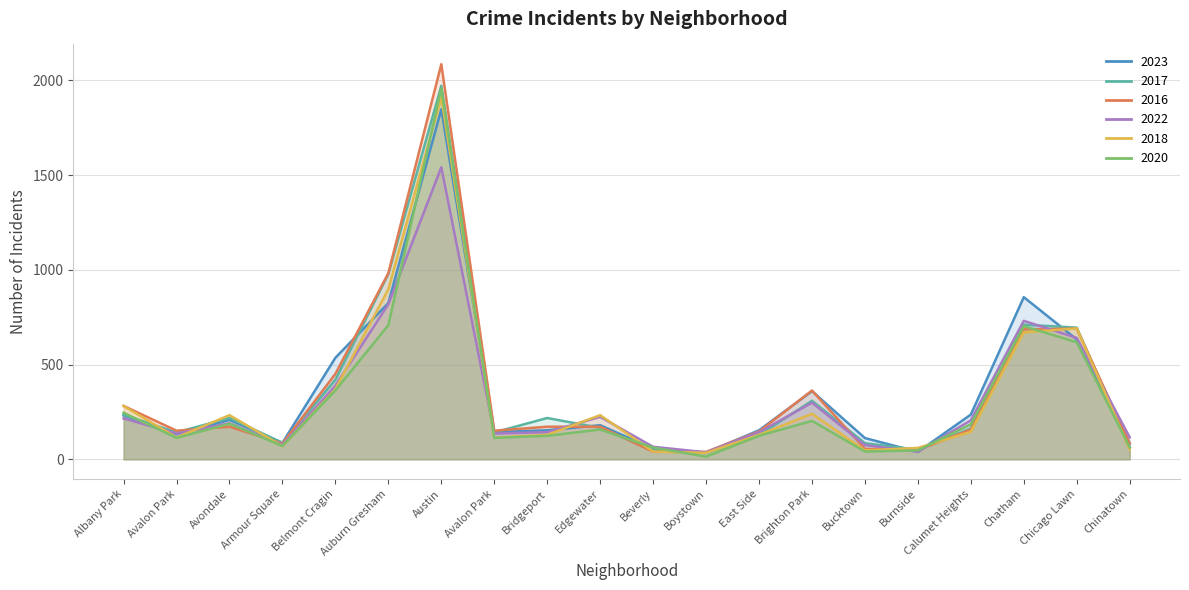

What is the lowest value of the 2020 series?

14